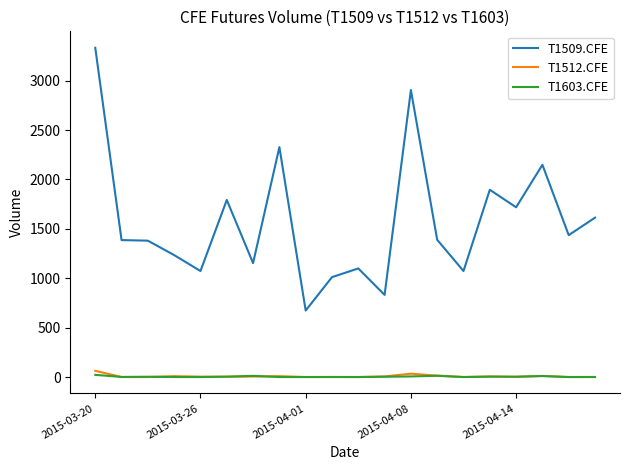

True or false: T1512.CFE and T1509.CFE intersect in this chart.

False